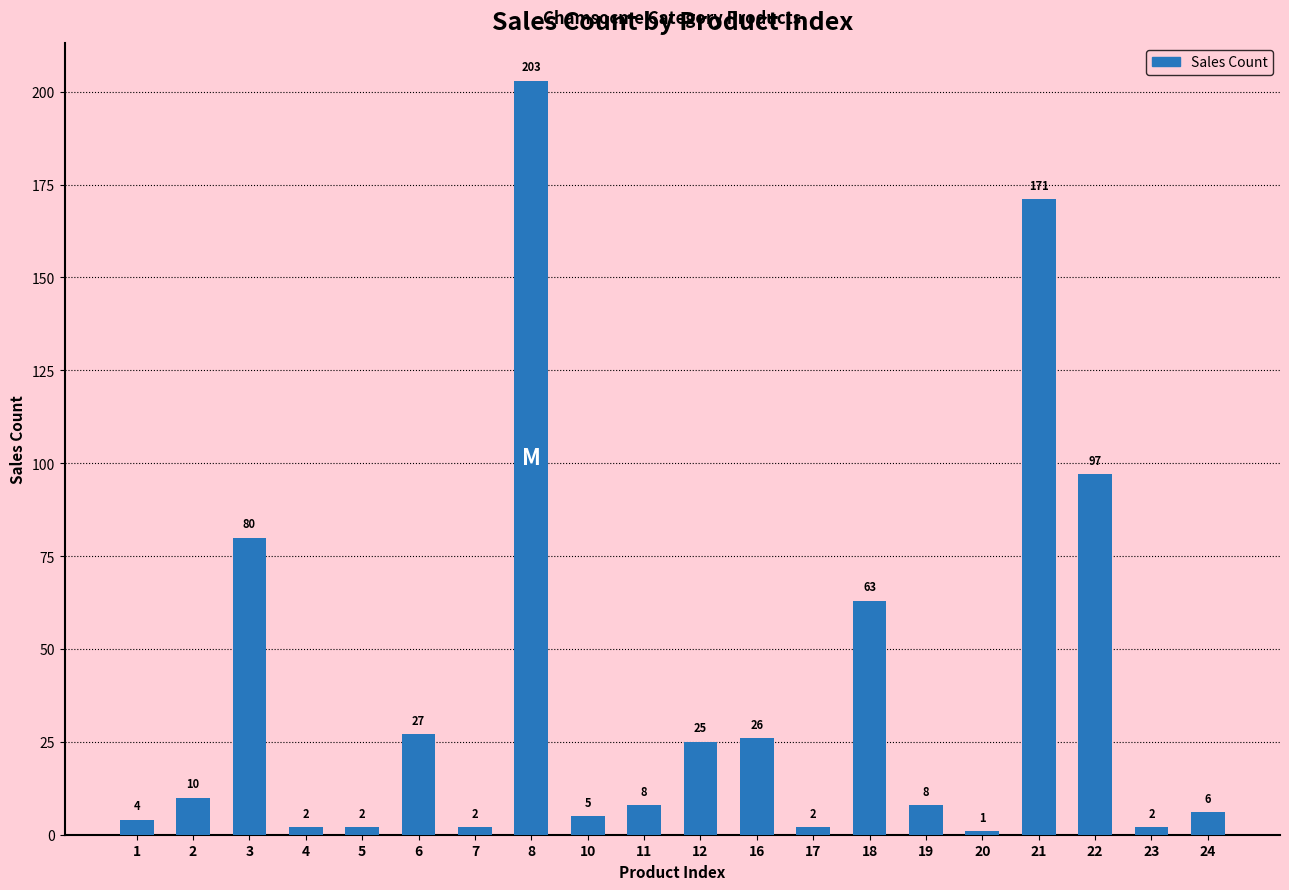

Reading left to right, list all the values displayed in this chart.

4	10	80	2	2	27	2	203	5	8	25	26	2	63	8	1	171	97	2	6